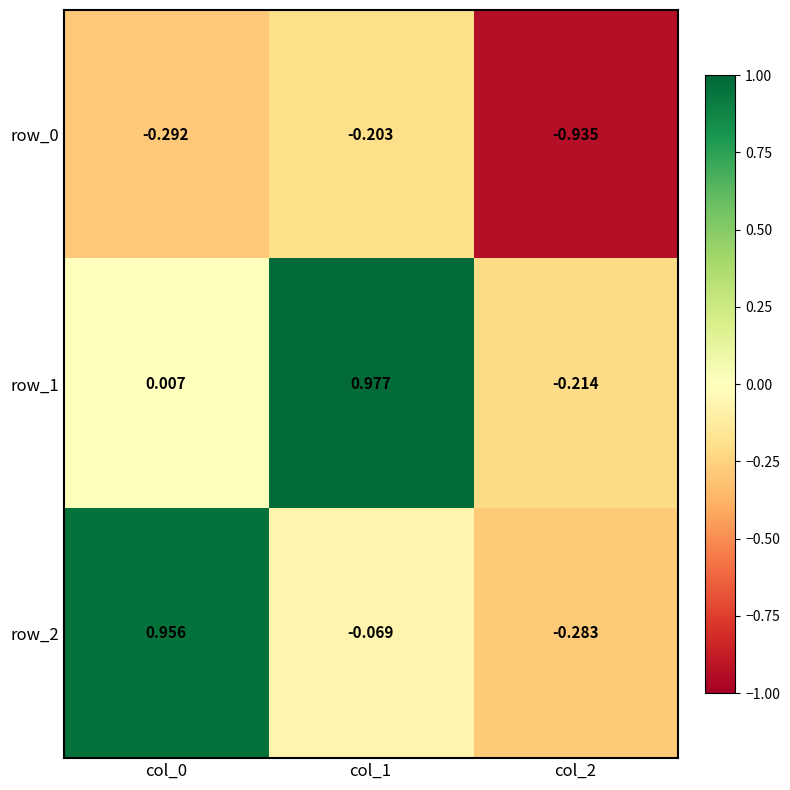

Reading right to left, extract all data points from this chart.

row_0: -0.9	-0.2	-0.3
row_1: -0.2	1.0	0.0
row_2: -0.3	-0.1	1.0